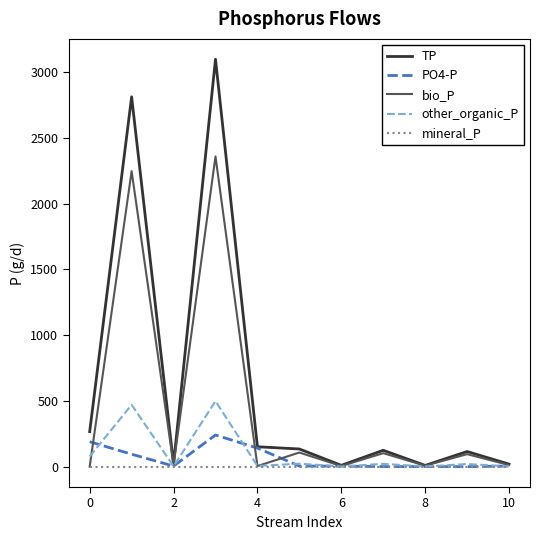

List the series in order of their peak value, highest first.

TP, bio_P, other_organic_P, PO4-P, mineral_P